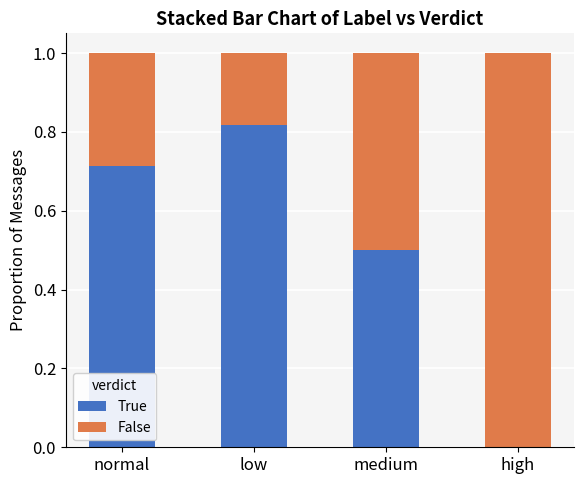

What is the total value across all series at high?

1.0